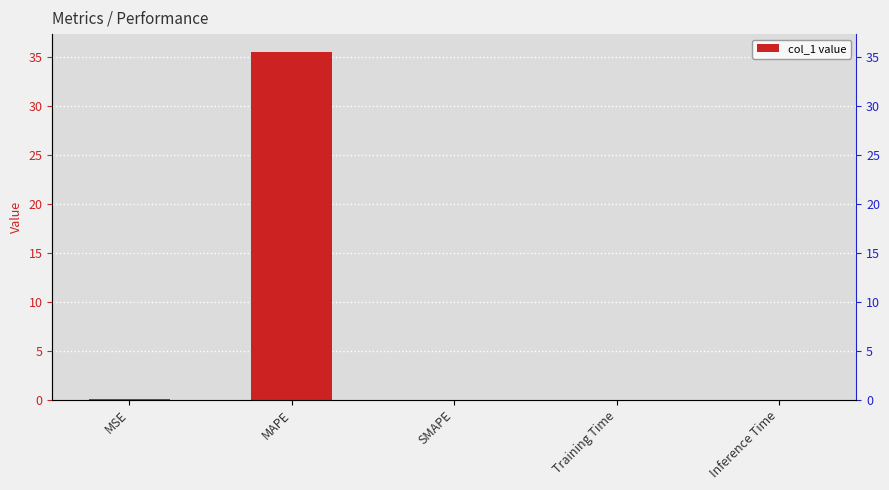

How many values are above zero?

4